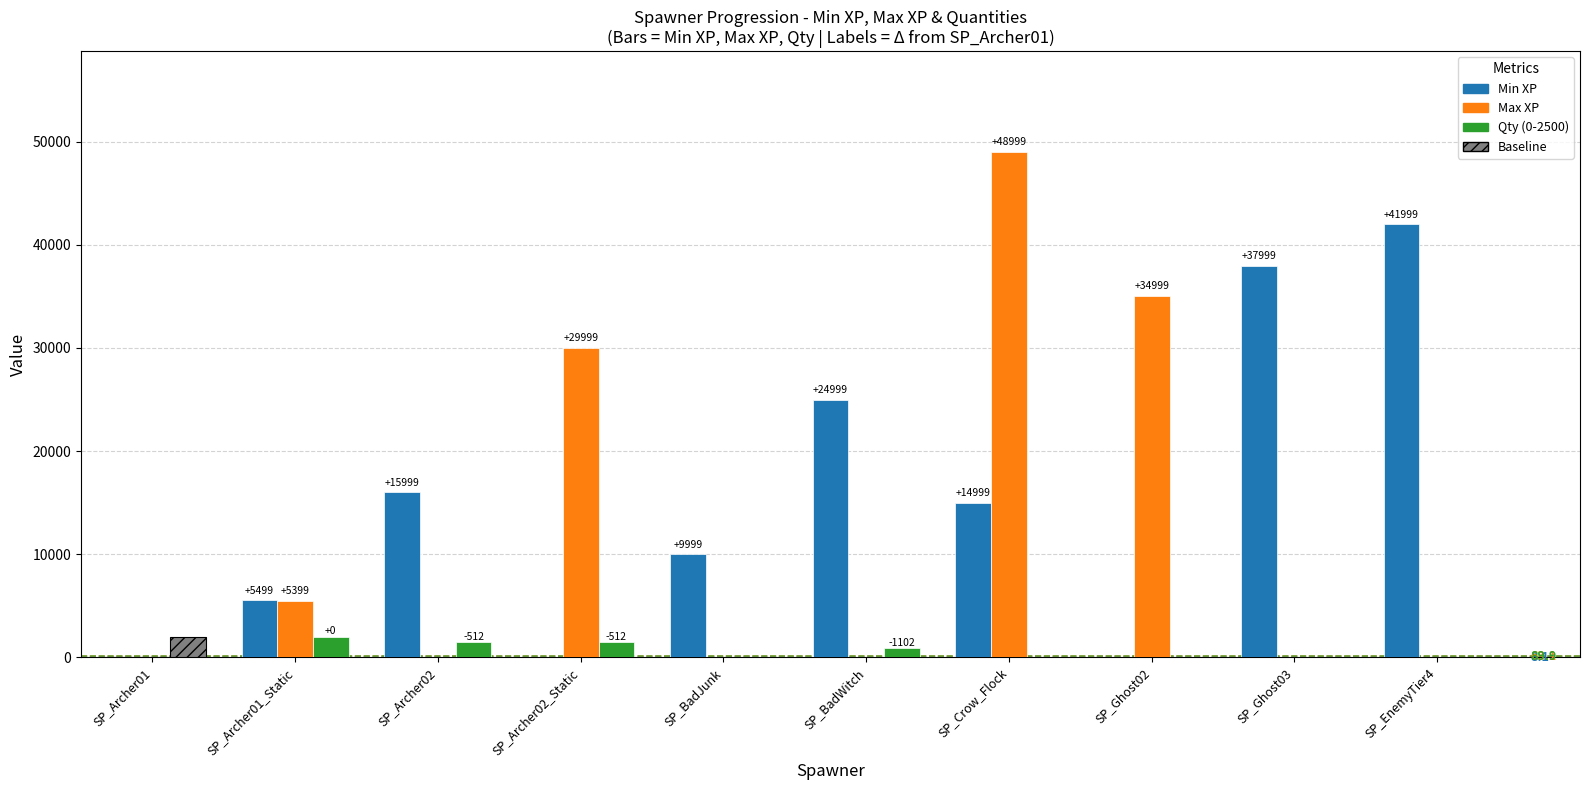

Which series has the largest total across all categories?

Min XP